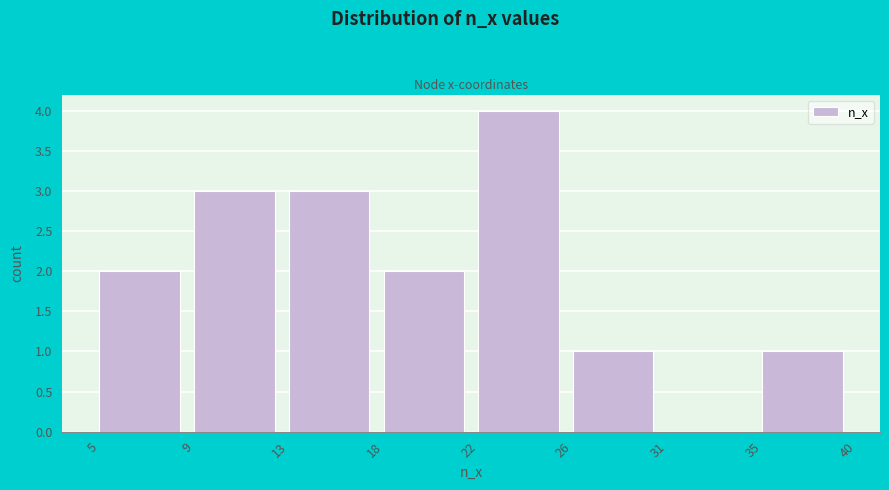

Reading right to left, what are all the values shown in this chart?

35=1	31=0	26=1	22=4	18=2	13=3	9=3	5=2